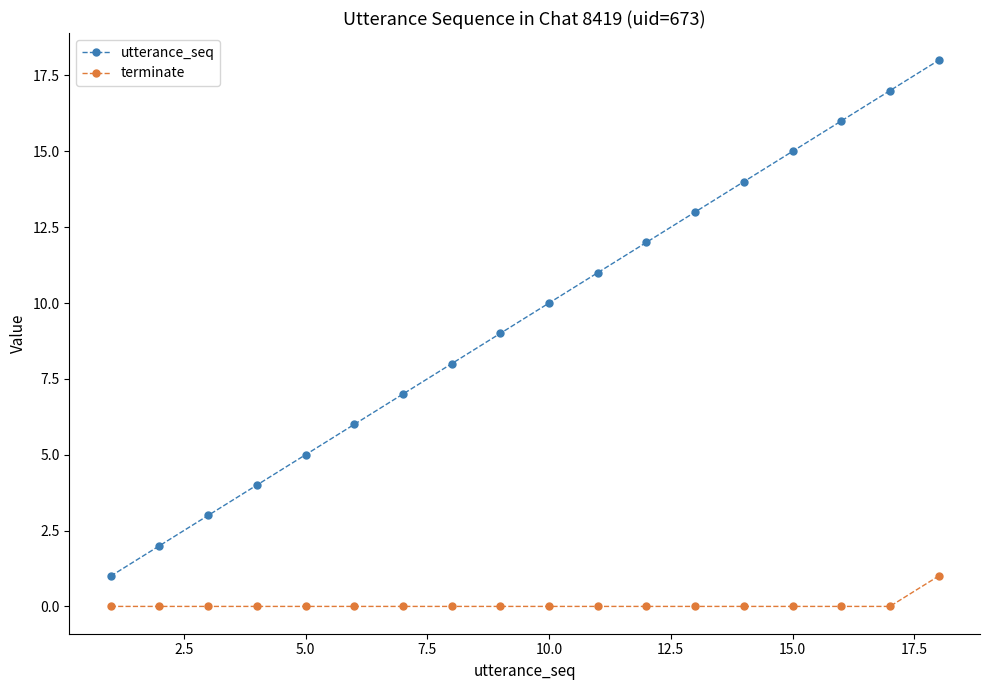

Count the terminate values in the range 0 to 1.

18